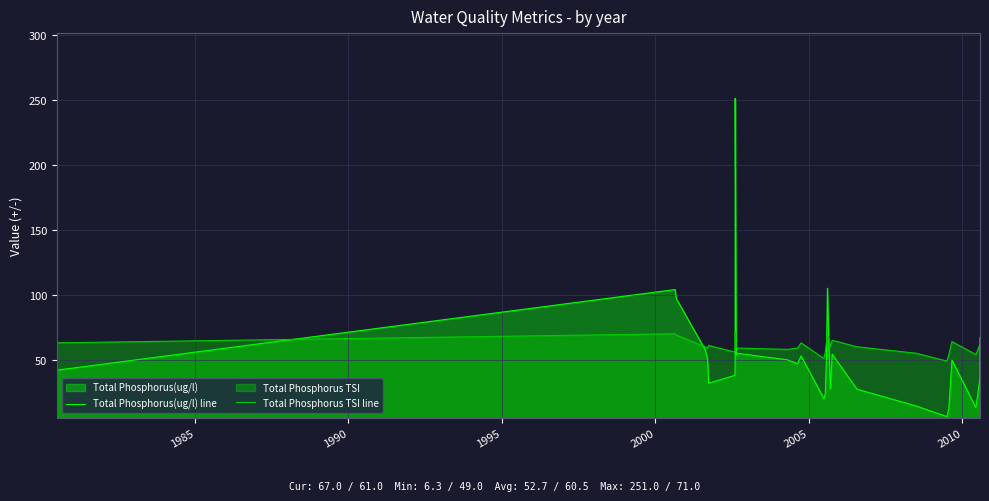

What is the maximum value shown in the chart?

251.0